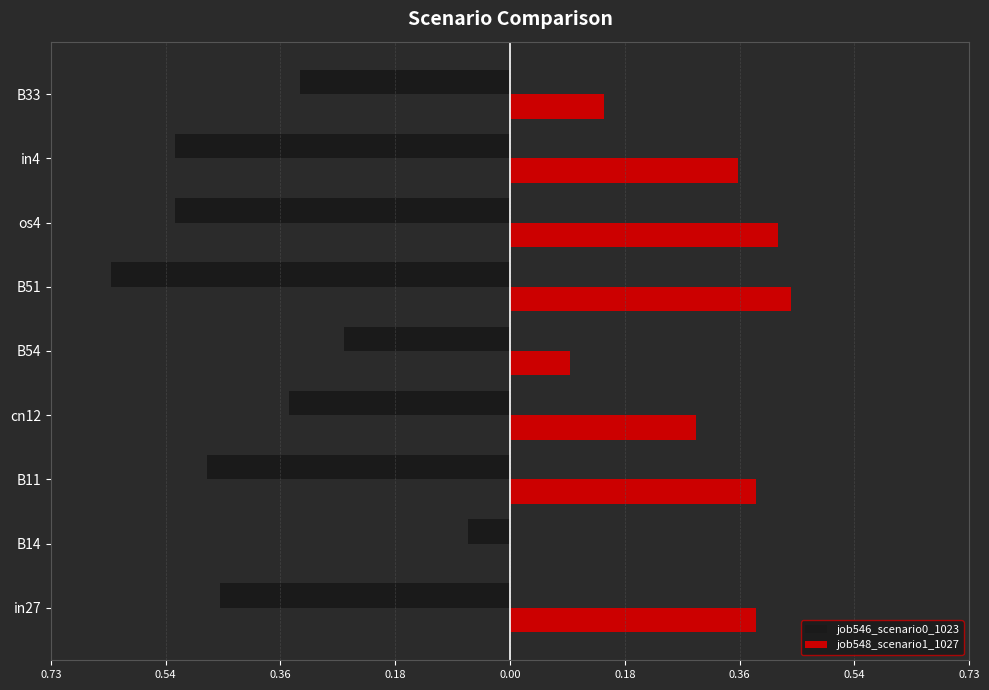

Reading left to right, transcribe all the data shown in this chart.

job546_scenario0_1023: -0.5	-0.1	-0.5	-0.3	-0.3	-0.6	-0.5	-0.5	-0.3
job548_scenario1_1027: 0.4	0.0	0.4	0.3	0.1	0.4	0.4	0.4	0.1